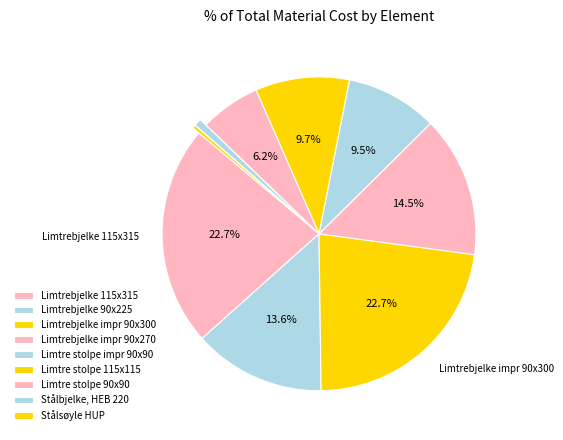

How many segments does this pie chart have?

9